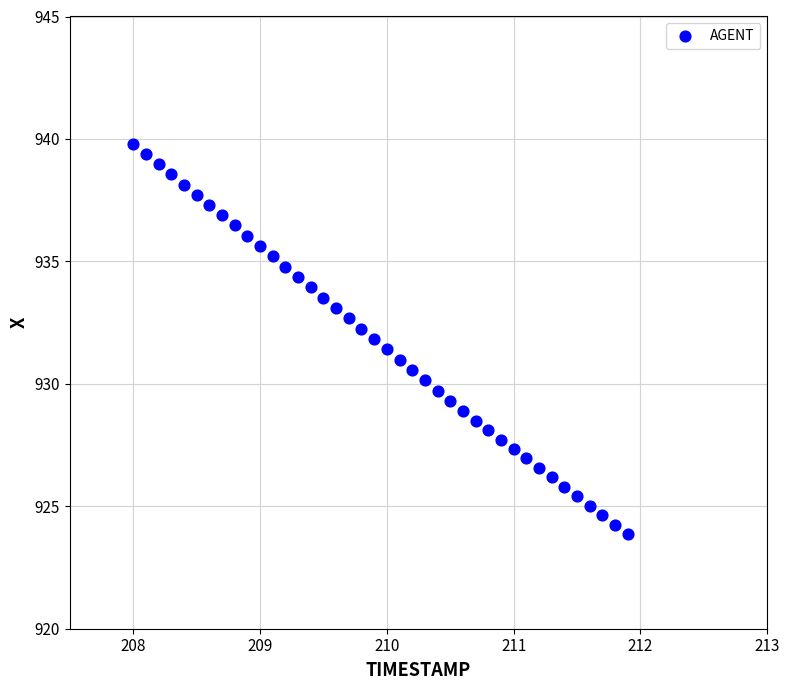

What is the range of X values (max minus min)?

3.9